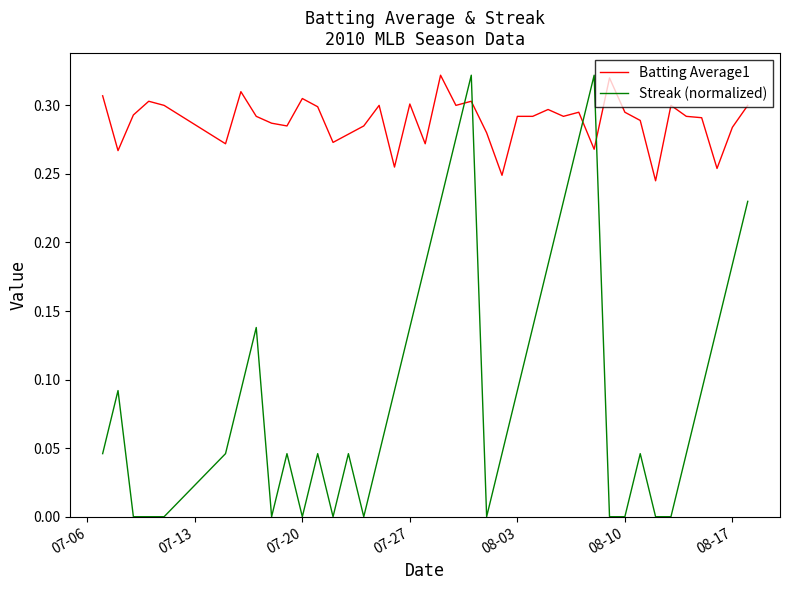

True or false: Batting Average1 and Streak (normalized) cross at least once.

True